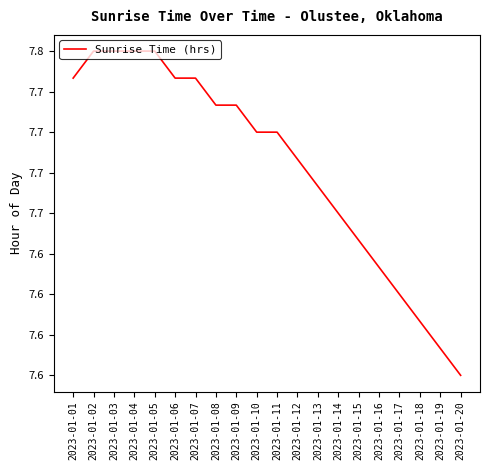

Approximately how many times larger is the value at 2023-01-11 compared to 2023-01-06?

1.0